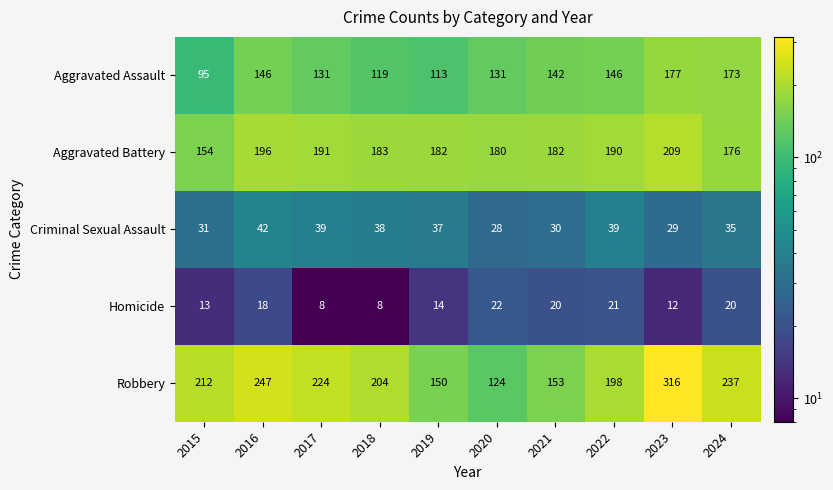

Which series has the largest range (max minus min)?

Robbery